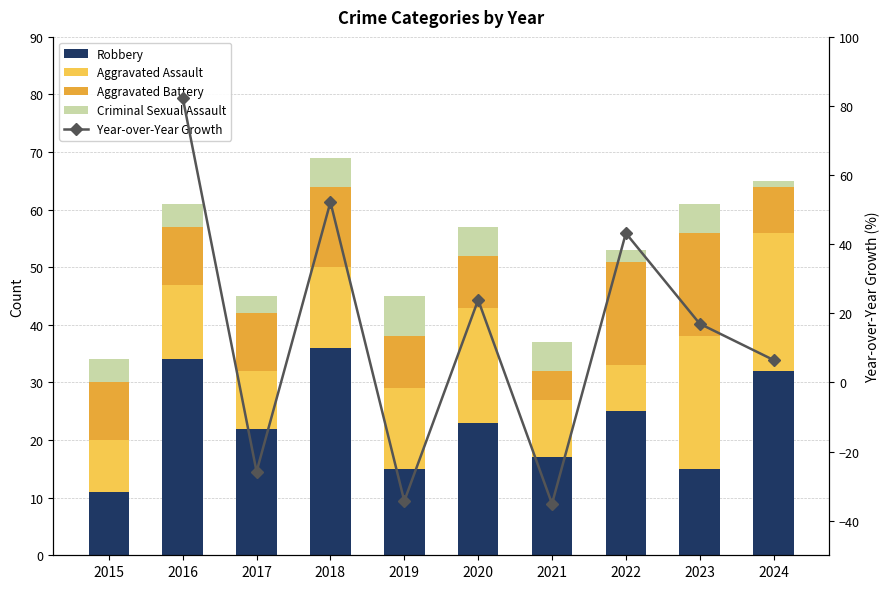

What is the total value across all series at 2021?

1.9